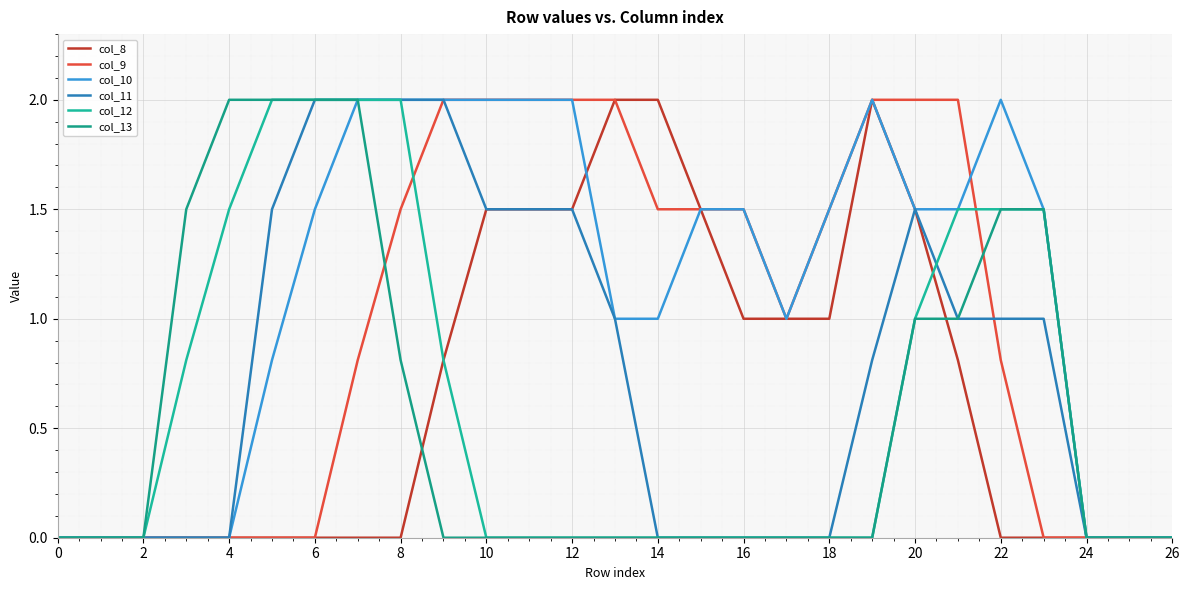

Does the chart display data point markers on the line(s)?

No